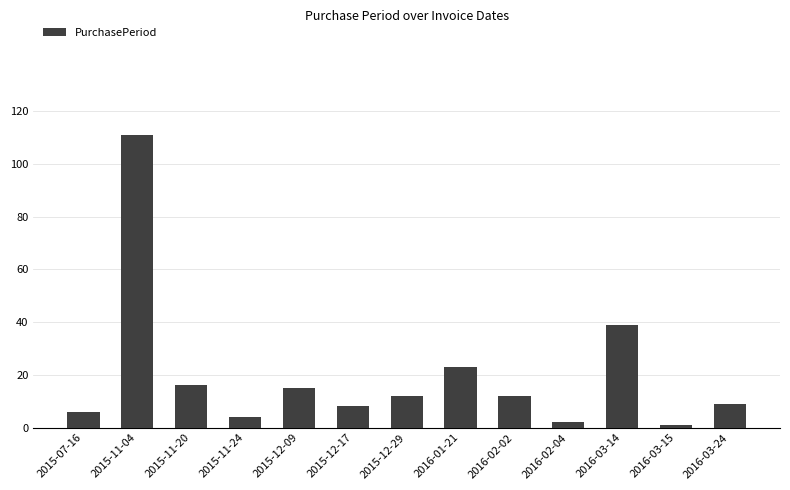

At which label does the data first exceed 12?

2015-11-04